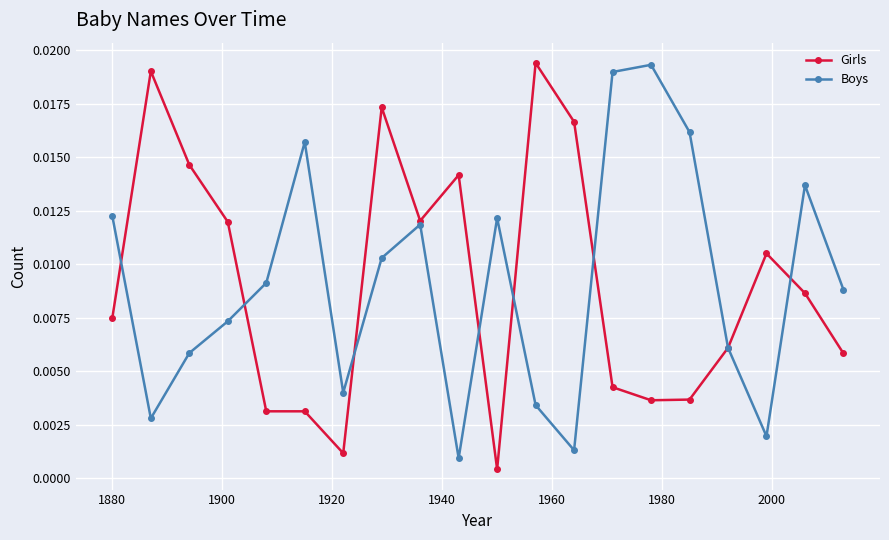

At how many categories does at least one series exceed 0?

20